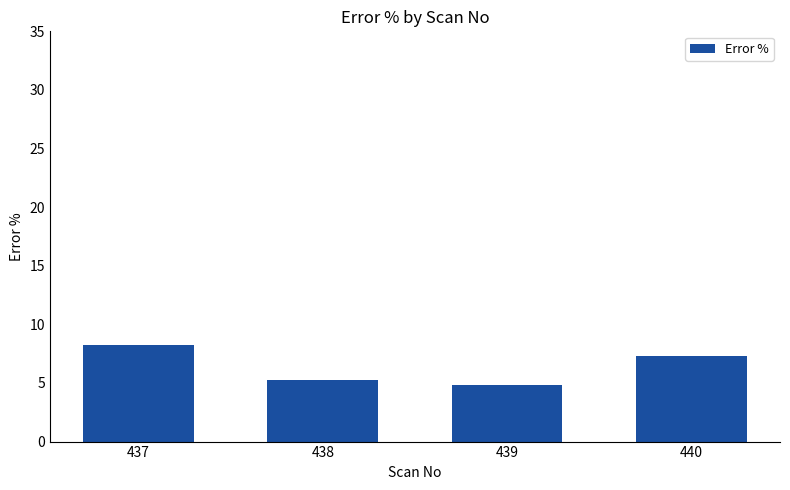

Where is the data nearest to the value 6?

438